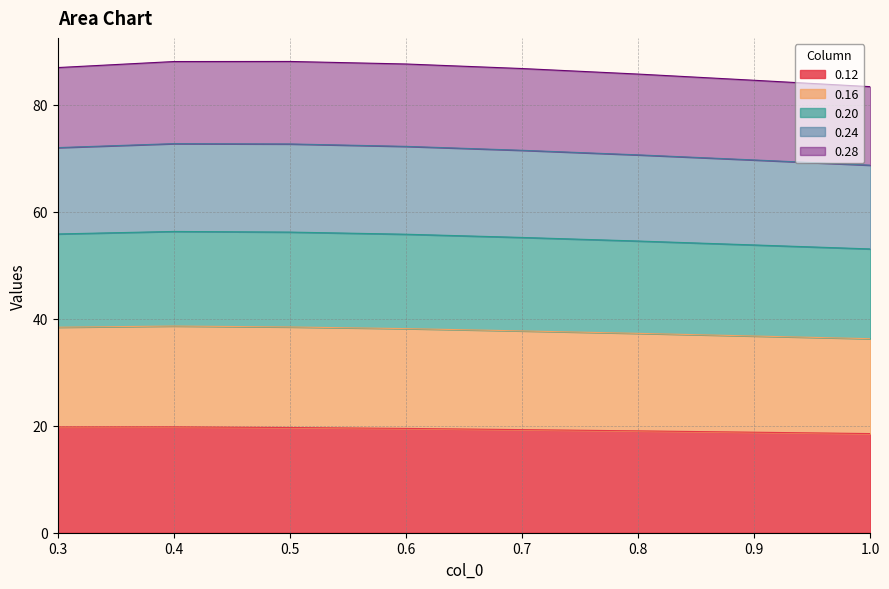

Between 0.6 and 0.4, which is larger?

0.4